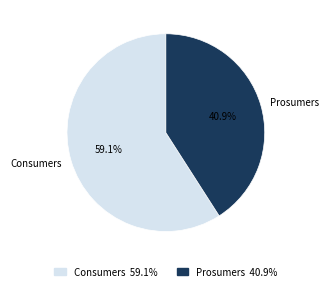

Between Consumers and Prosumers, which is larger?

Consumers